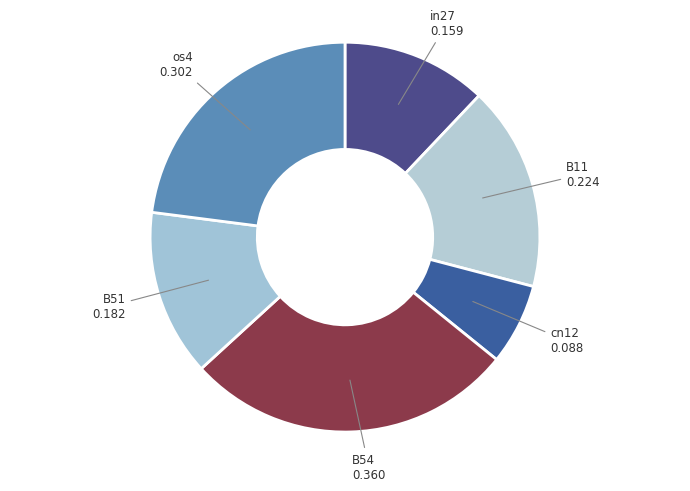

How many slices are in this pie chart?

6